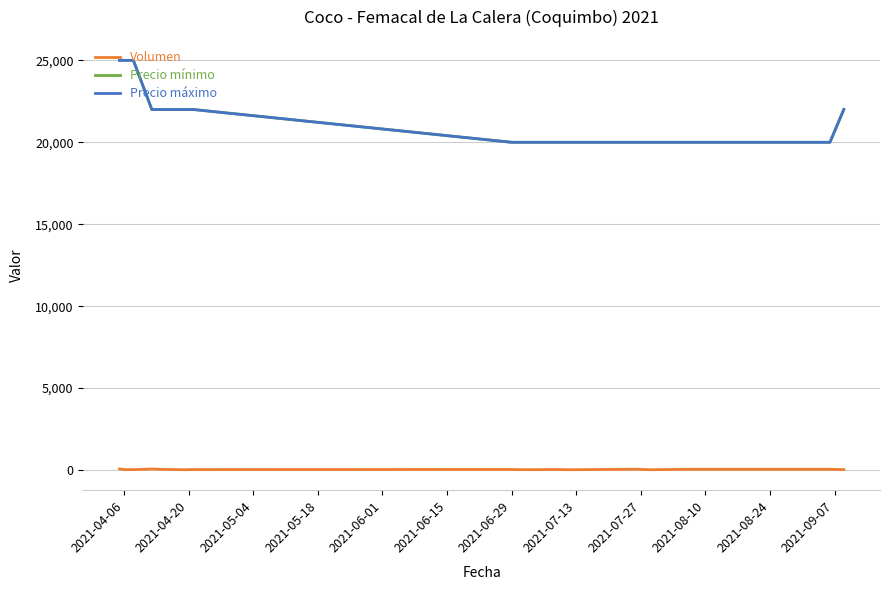

True or false: Precio máximo and Precio mínimo intersect in this chart.

False